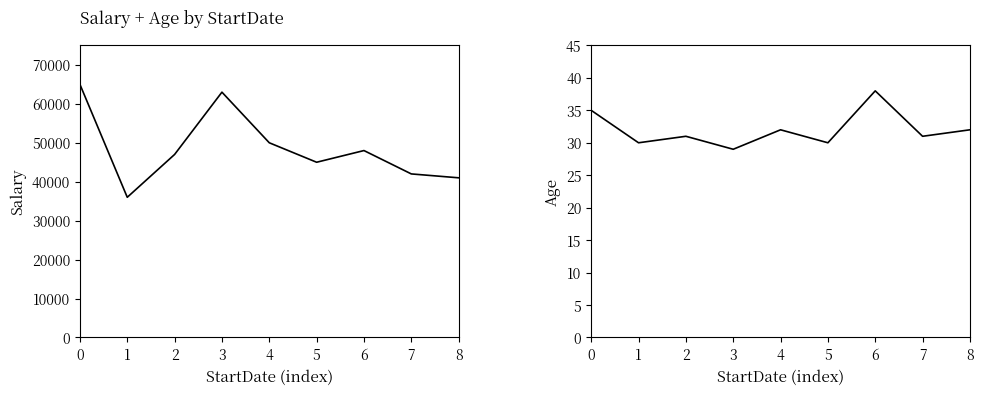

What is the sum of the Salary values at 4 and 3?

113000